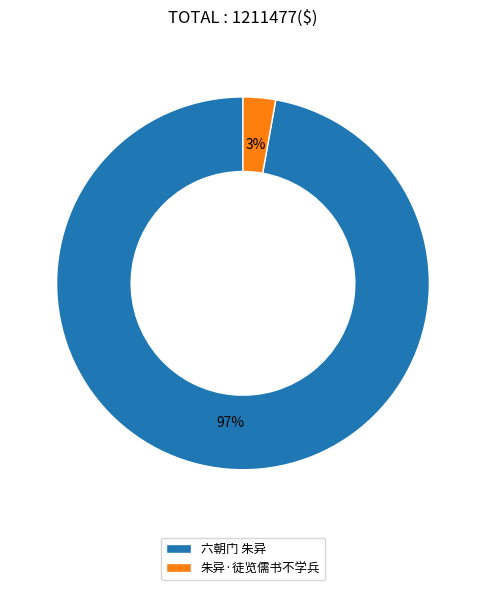

To the nearest percent, what is the average slice percentage?

50%